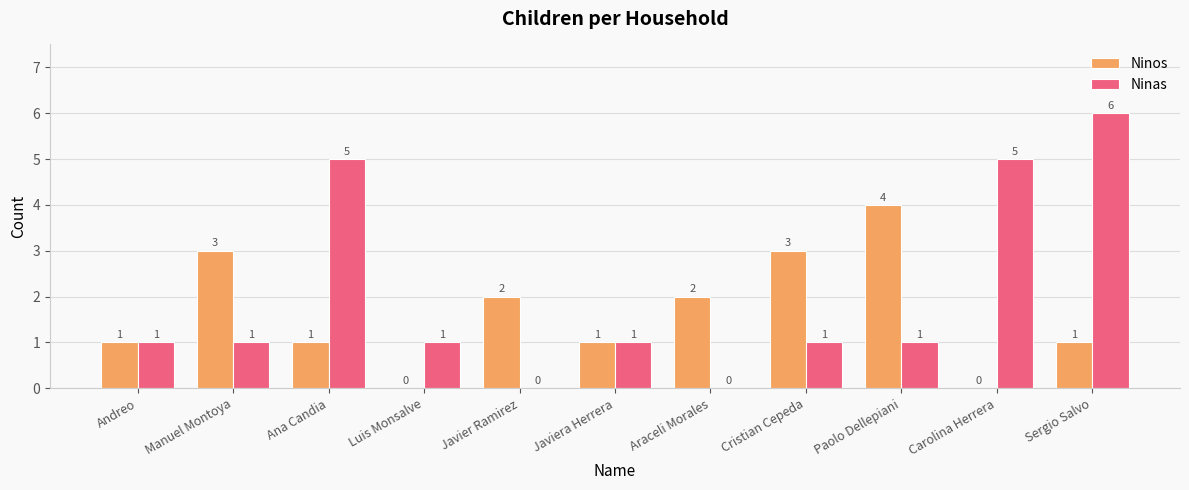

Which series changed the most between Javiera Herrera and Paolo Dellepiani?

Ninos